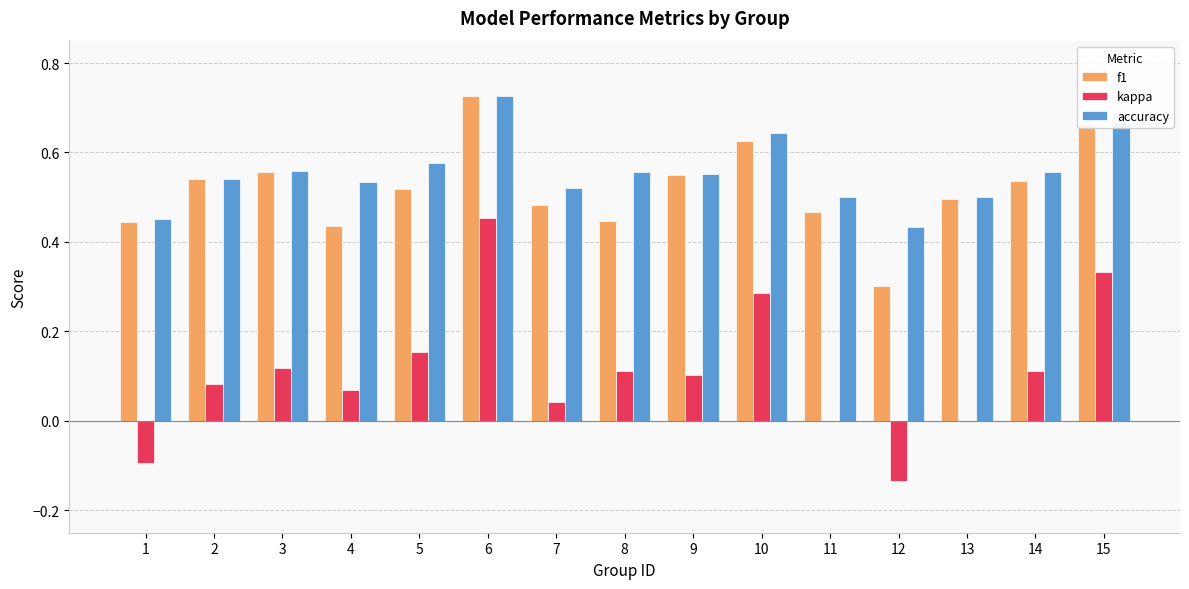

What is the sum of the f1 values at 12 and 7?

0.8